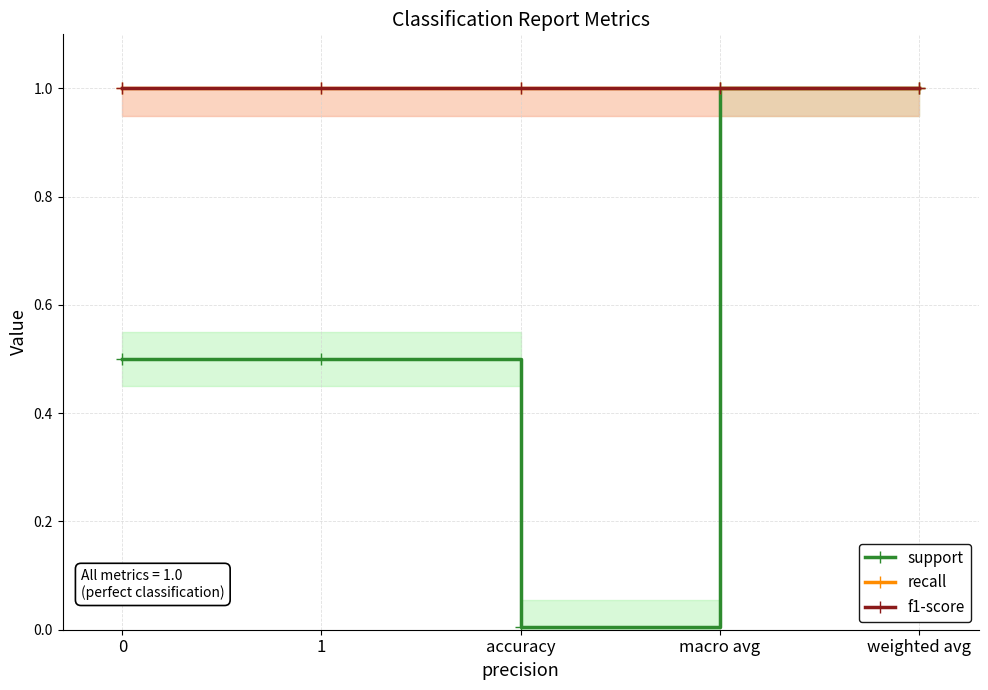

True or false: support has a value of 1.4 at weighted avg.

False